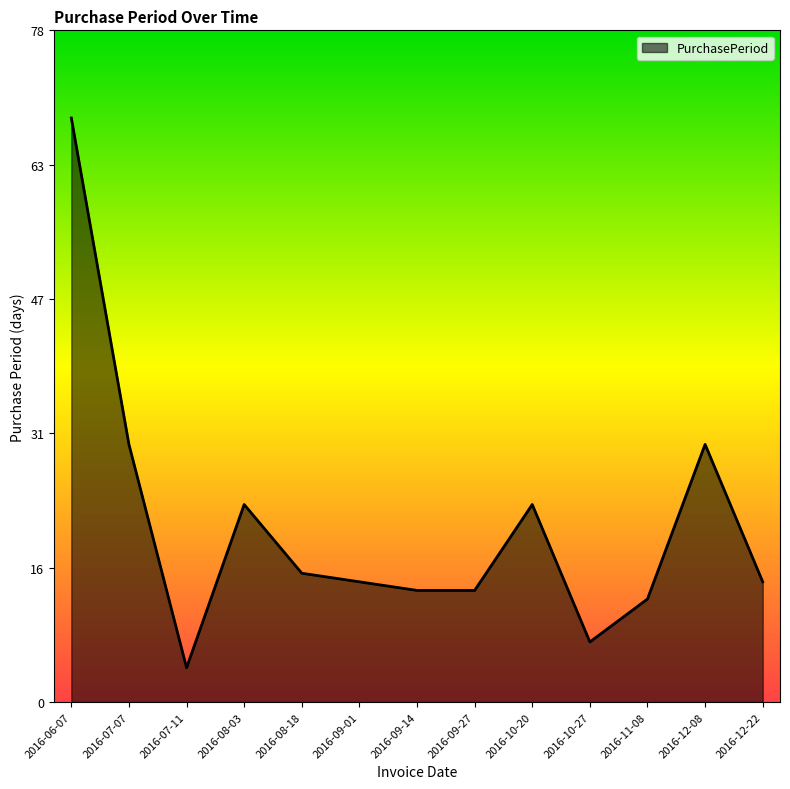

Is it true that the value at 2016-07-07 is 21?

False